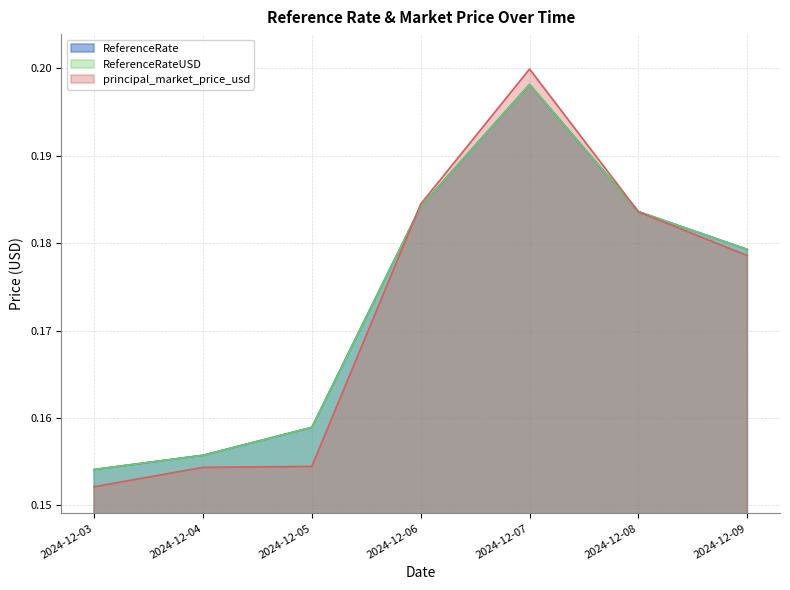

Does the chart have visible grid lines?

Yes